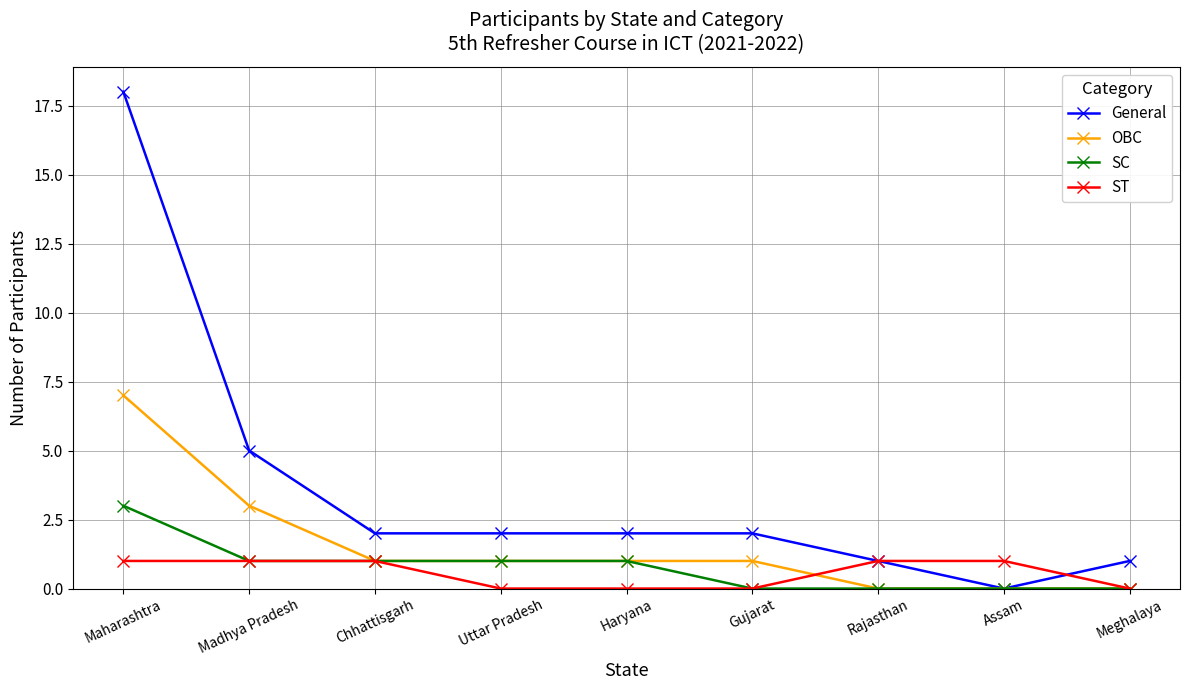

What is the average value of the ST series?

1